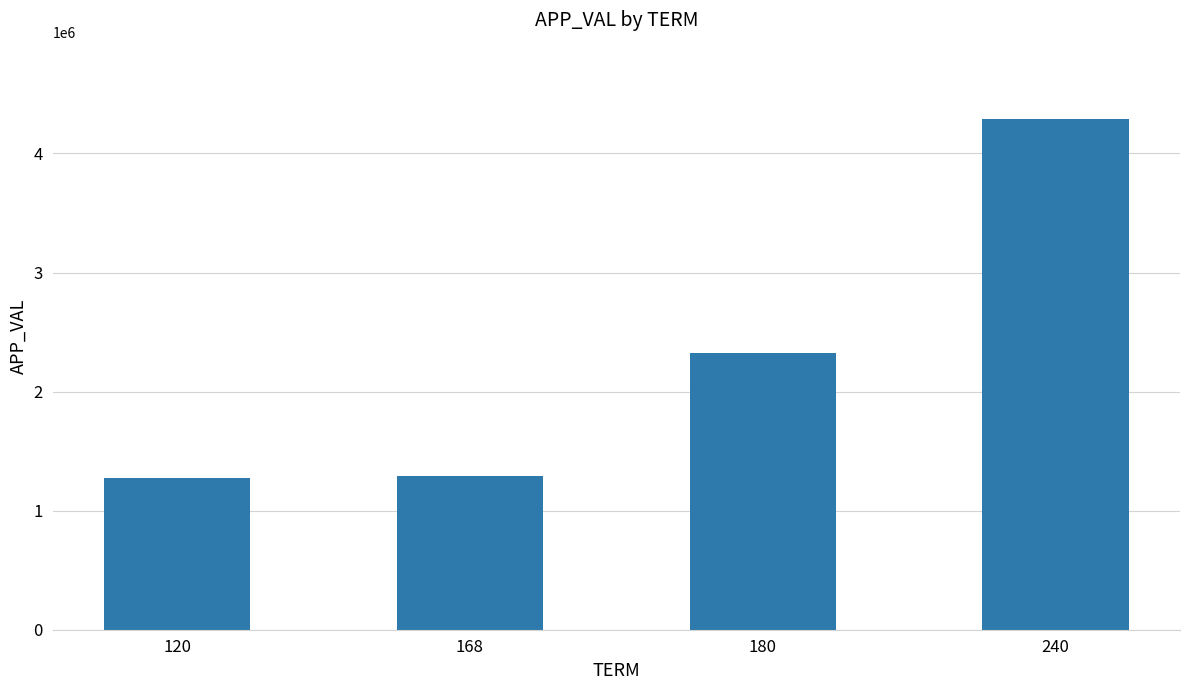

What is the difference between the values at 168 and 180?

1036037